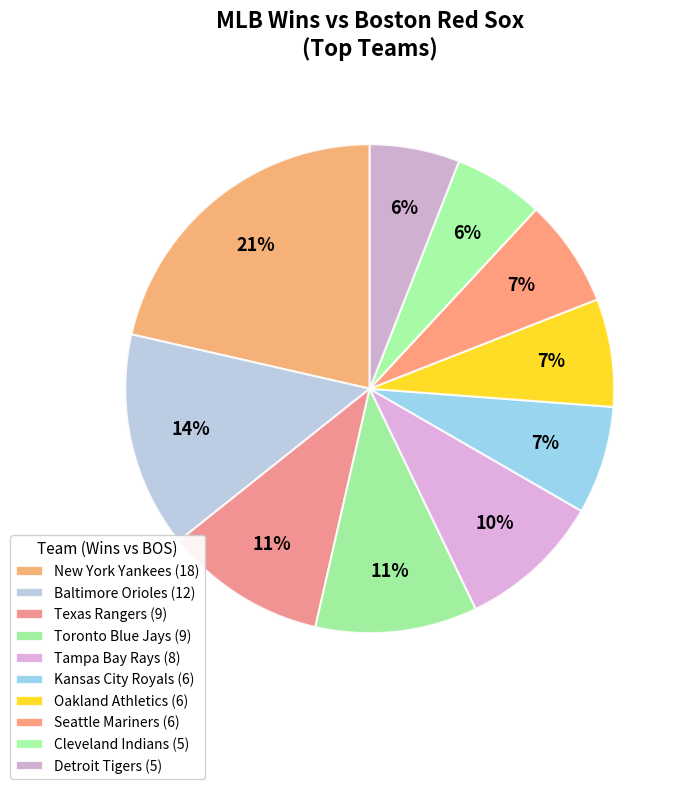

How many slices are in this pie chart?

10